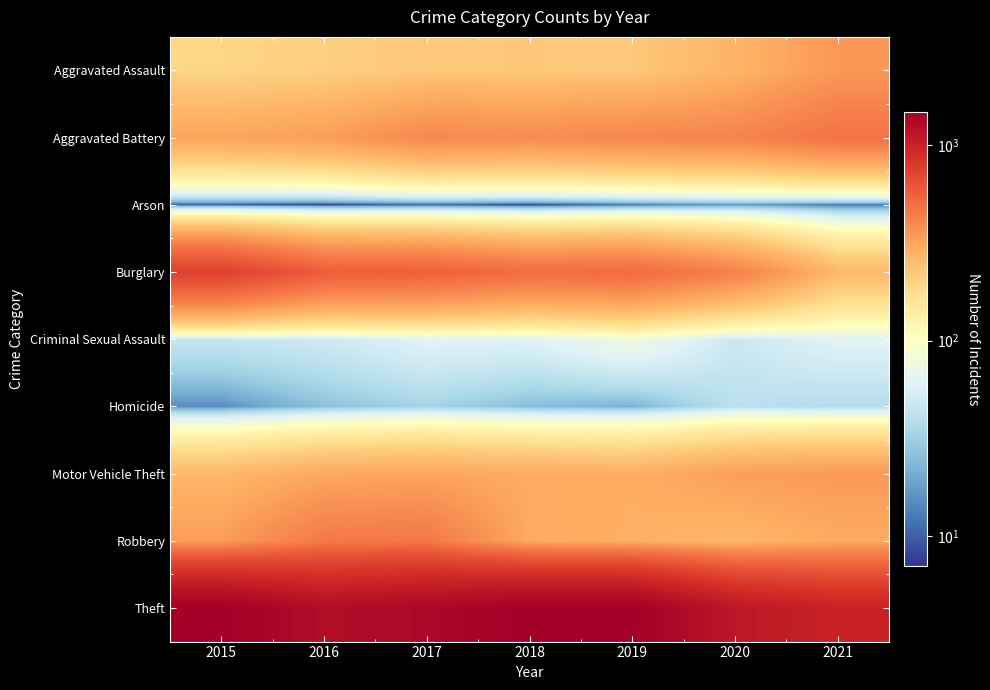

Reading left to right, list all the values displayed in this chart.

Aggravated Assault: 2015=194	2016=206	2017=224	2018=225	2019=223	2020=273	2021=352
Aggravated Battery: 2015=316	2016=336	2017=400	2018=389	2019=407	2020=416	2021=479
Arson: 2015=9	2016=7	2017=10	2018=7	2019=12	2020=17	2021=12
Burglary: 2015=738	2016=576	2017=562	2018=506	2019=517	2020=425	2021=262
Criminal Sexual Assault: 2015=46	2016=50	2017=61	2018=60	2019=77	2020=48	2021=61
Homicide: 2015=15	2016=26	2017=33	2018=25	2019=22	2020=41	2021=38
Motor Vehicle Theft: 2015=263	2016=304	2017=312	2018=298	2019=290	2020=333	2021=348
Robbery: 2015=337	2016=454	2017=460	2018=301	2019=287	2020=263	2021=300
Theft: 2015=1474	2016=1259	2017=1339	2018=1461	2019=1459	2020=1125	2021=997